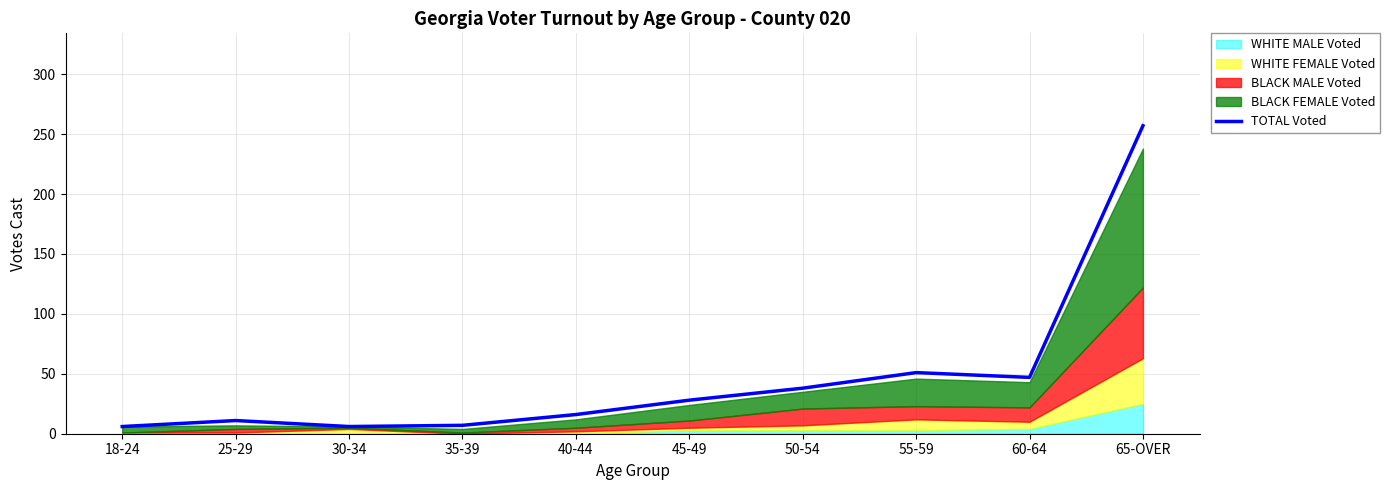

At which category does the chart reach its peak across all series?

65-OVER